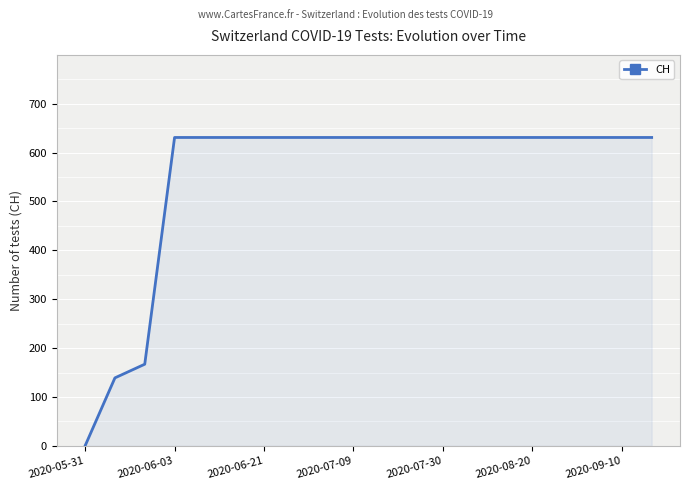

What is the sum of all values?

11033